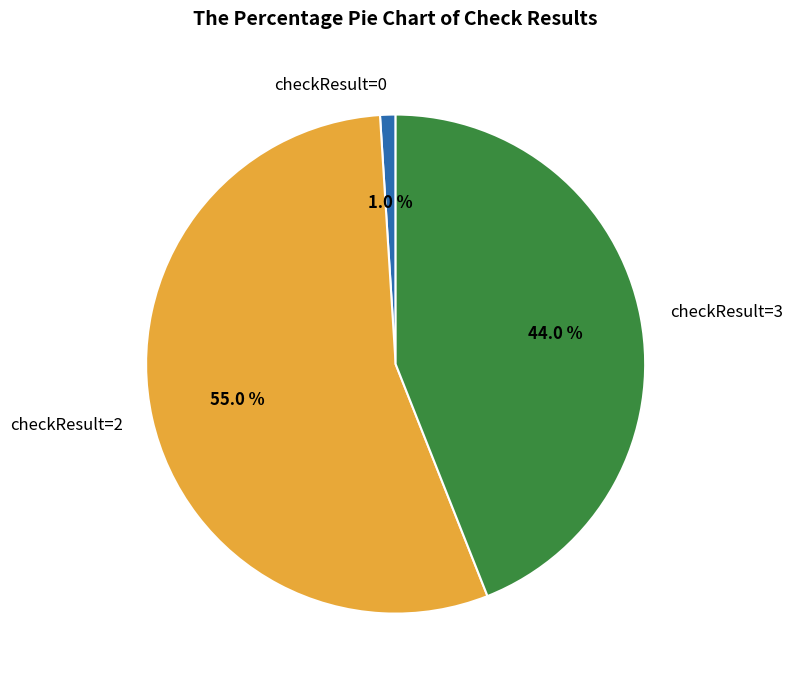

To the nearest percent, what is the difference between the largest and smallest slice percentages?

54%